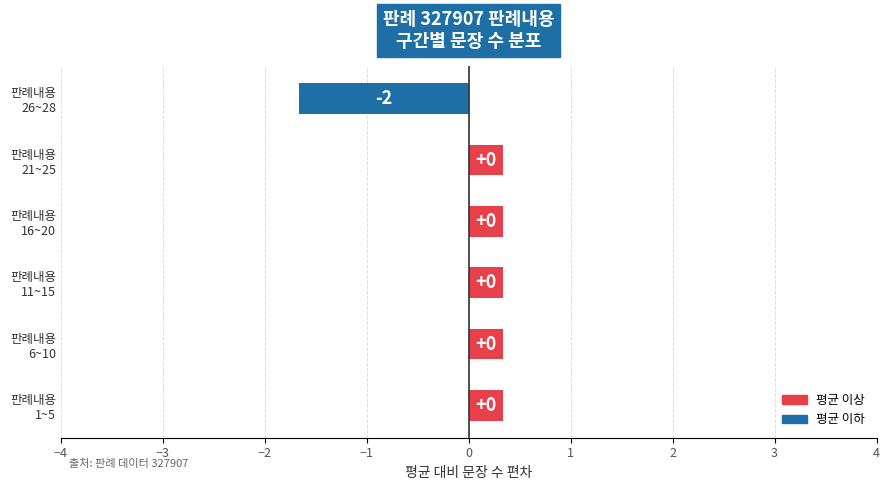

Are the bars horizontal?

Yes